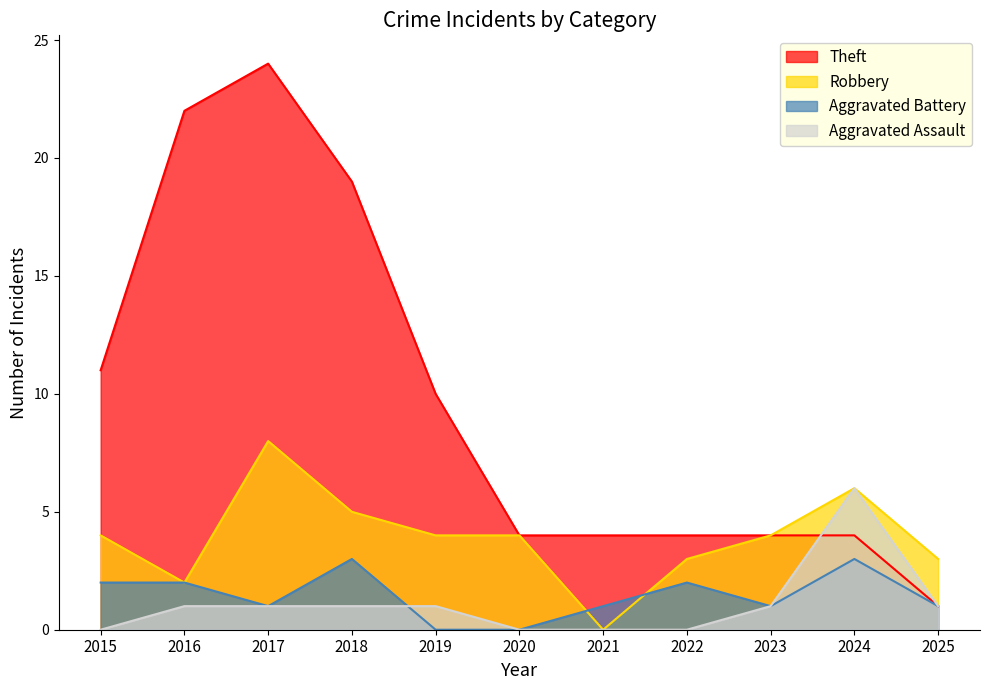

What is the average value of the Aggravated Battery series?

1